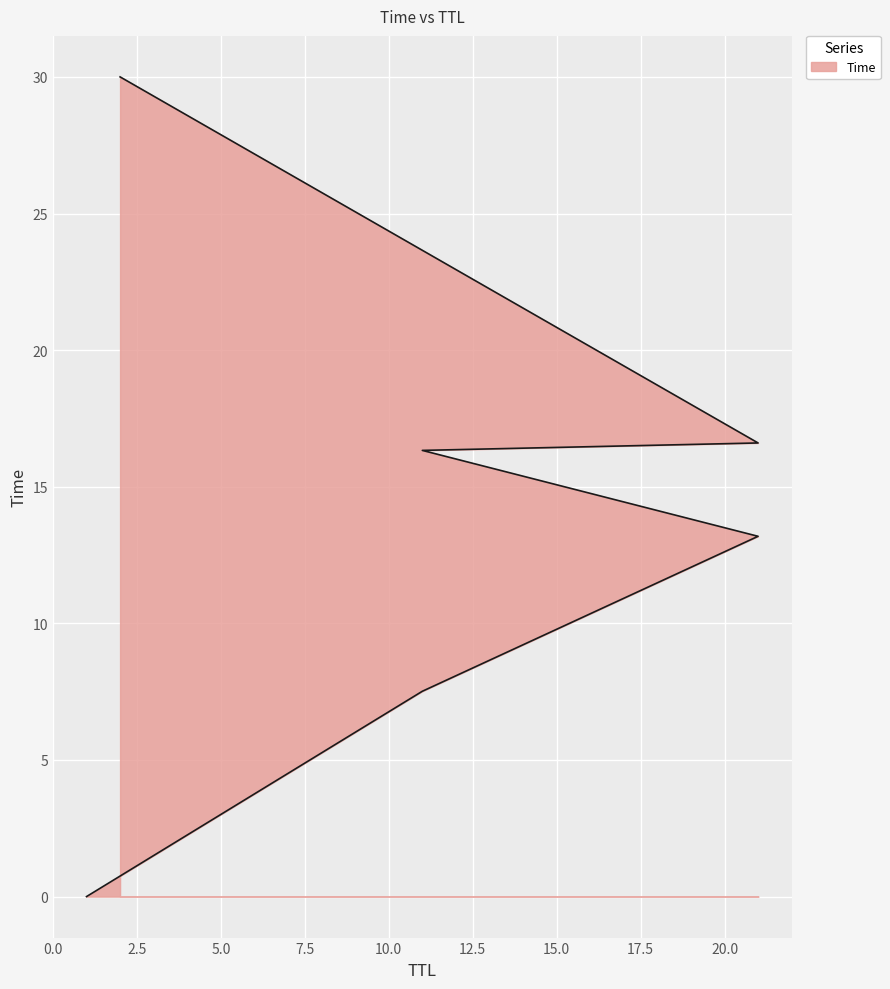

Rank the categories by value from highest to lowest.

2, 21, 11, 21, 11, 1